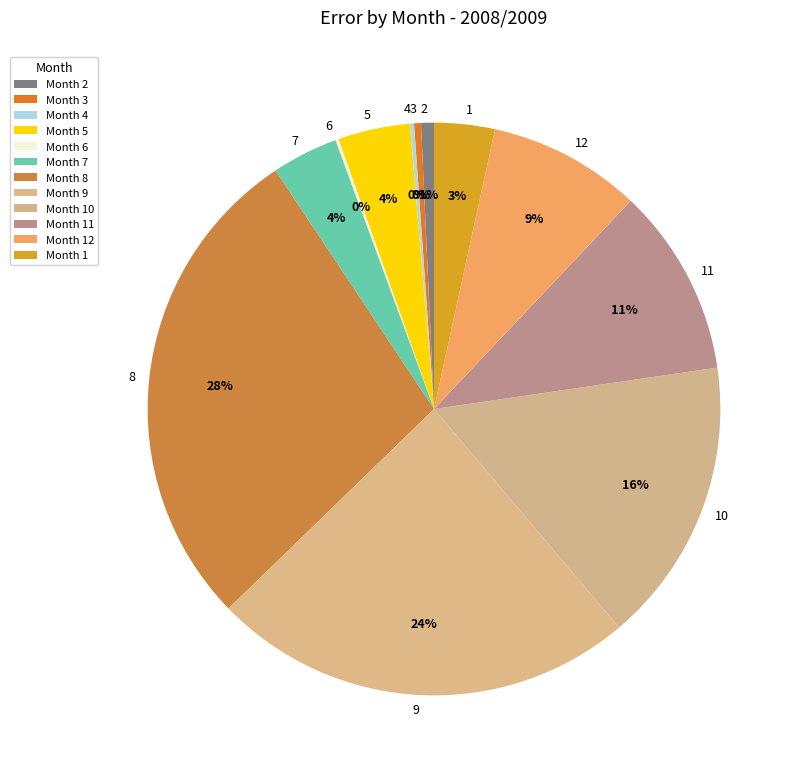

To the nearest percent, what is the average slice percentage?

8%